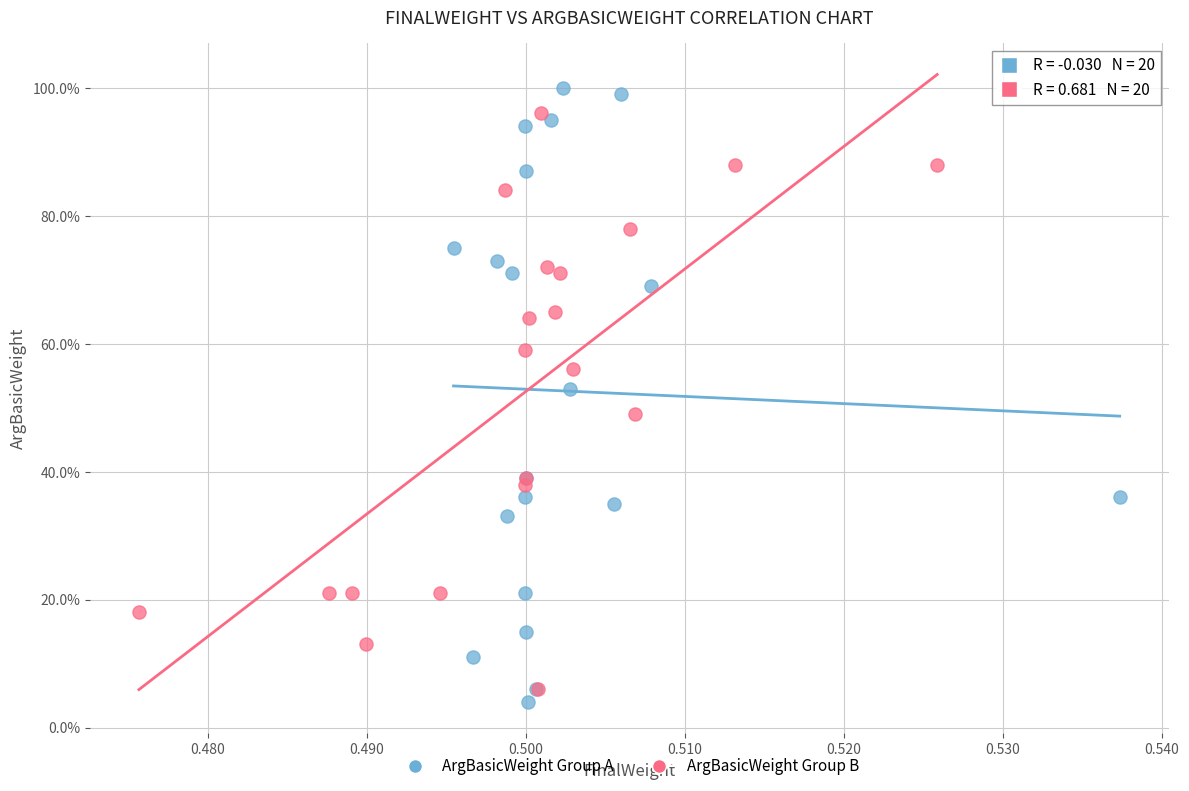

Which series contains the lowest Y value?

ArgBasicWeight Group A